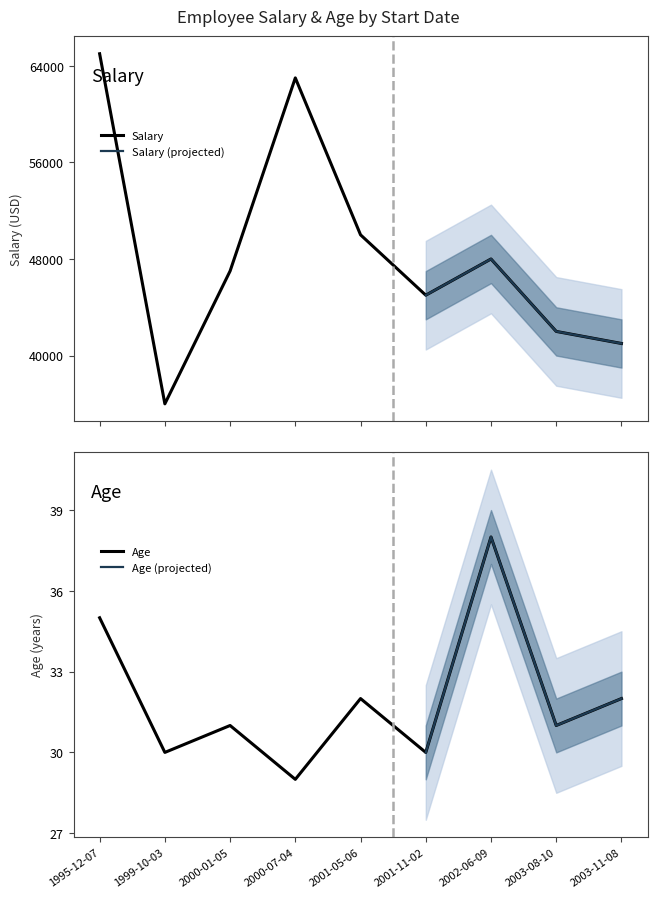

Reading right to left, transcribe all the data shown in this chart.

Salary: 41000	42000	48000	45000	50000	63000	47000	36000	65000
Age: 32	31	38	30	32	29	31	30	35